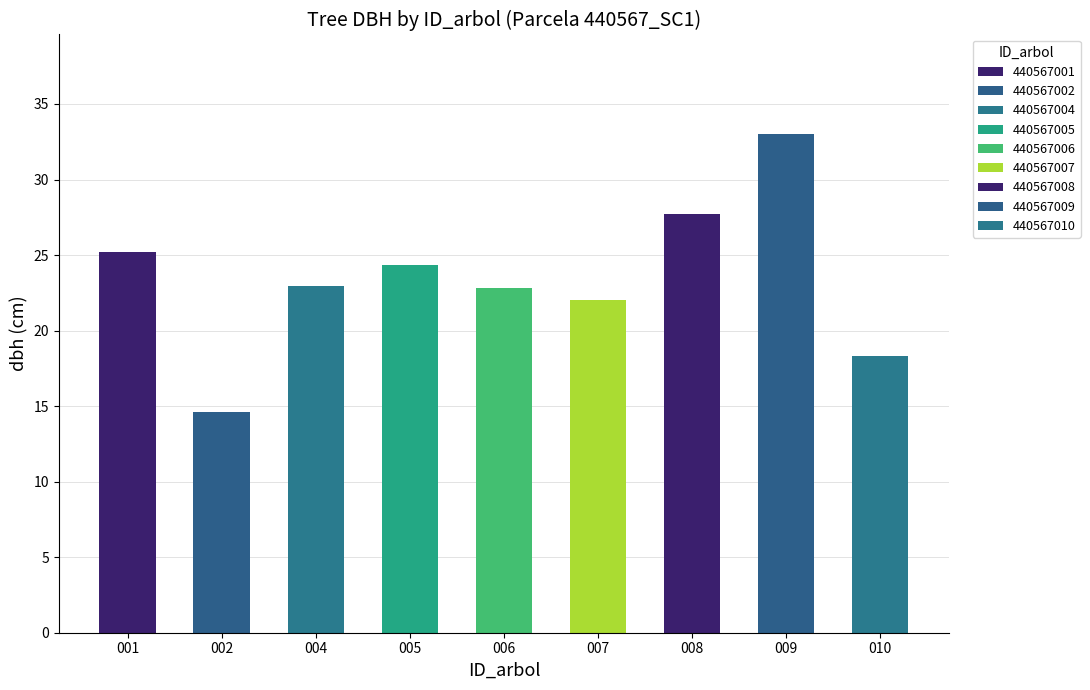

What is the sum of the values at 009 and 001?

58.2